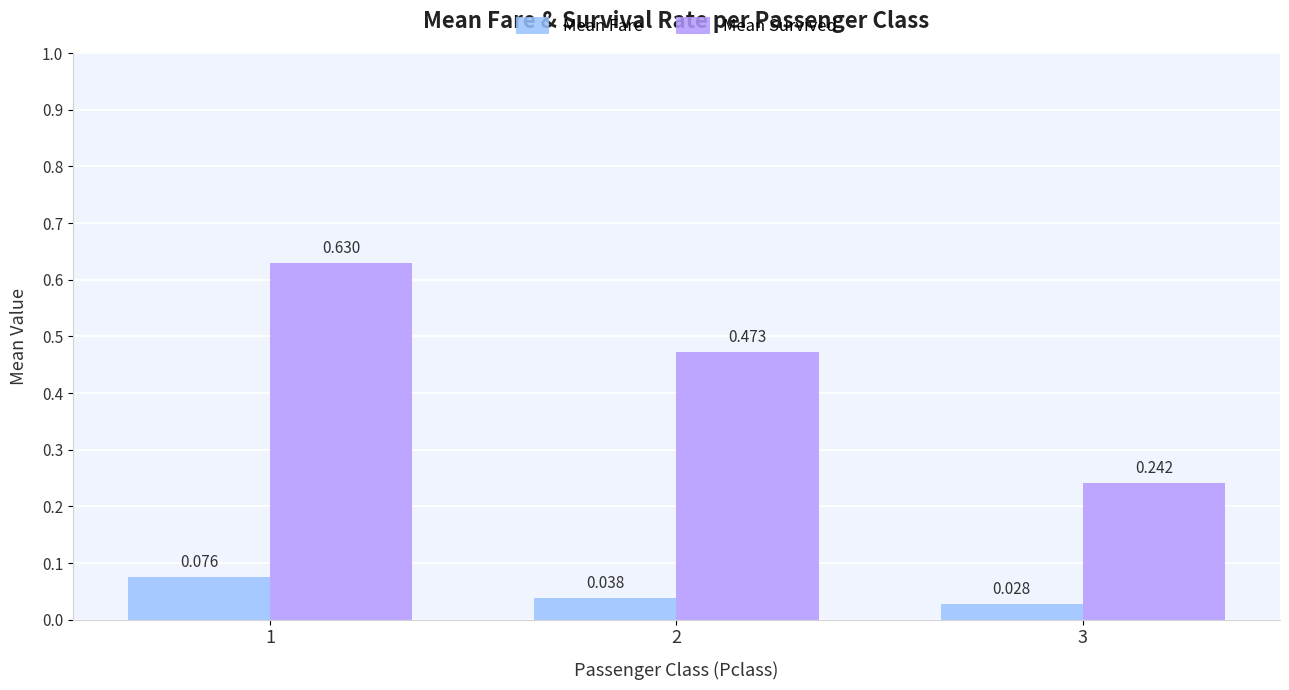

Between 1 and 2, which series saw the biggest shift?

Mean Survived